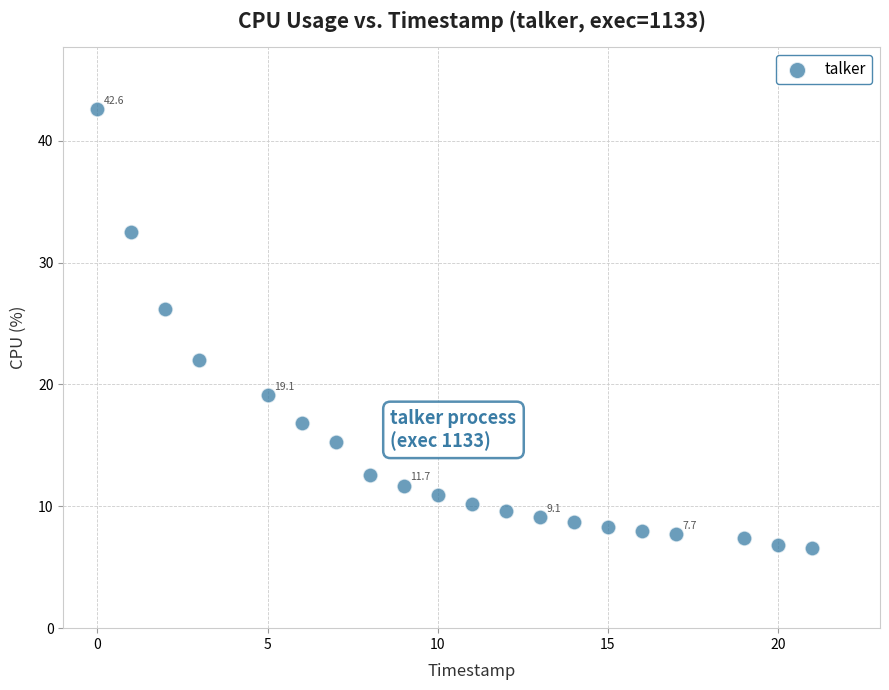

What is the range of Y values (max minus min)?

36.0